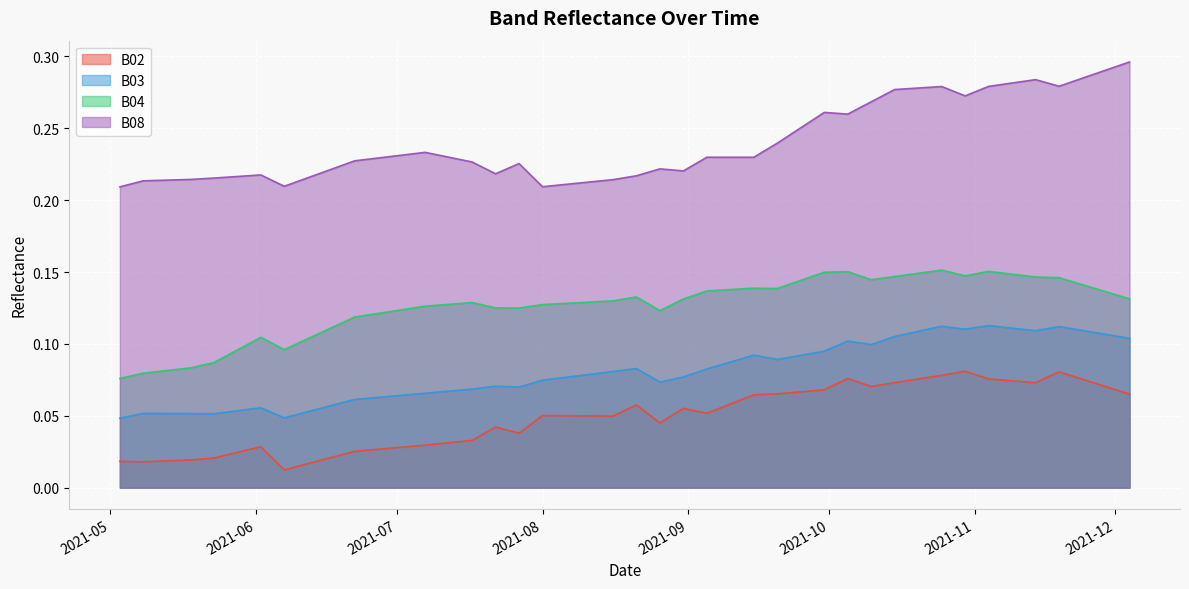

How many B04 values are between 0 and 1?

40